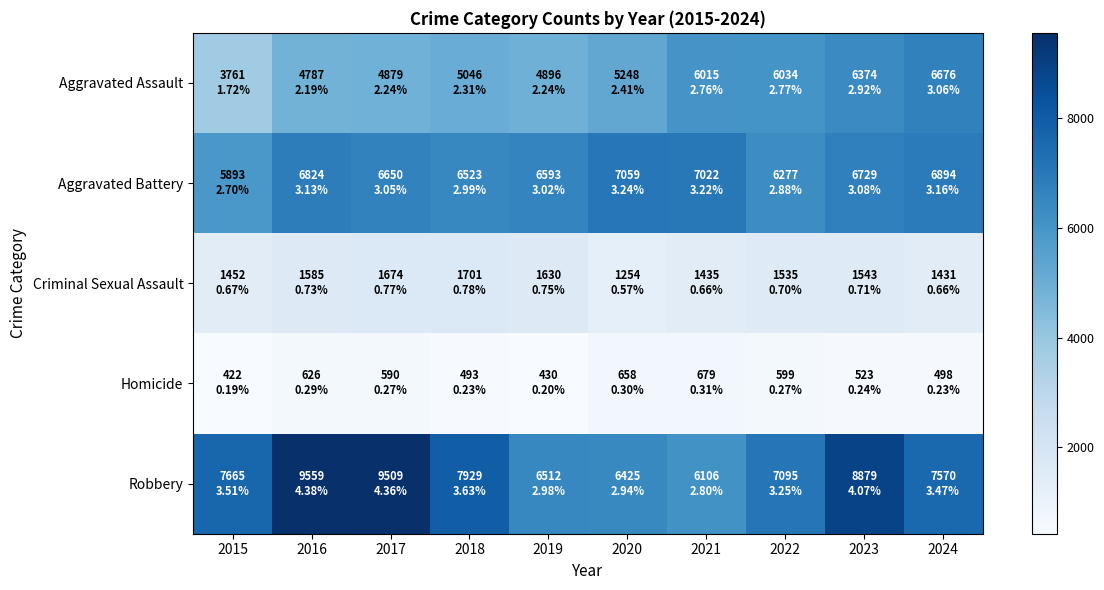

Between 2016 and 2021, which is larger?

2021